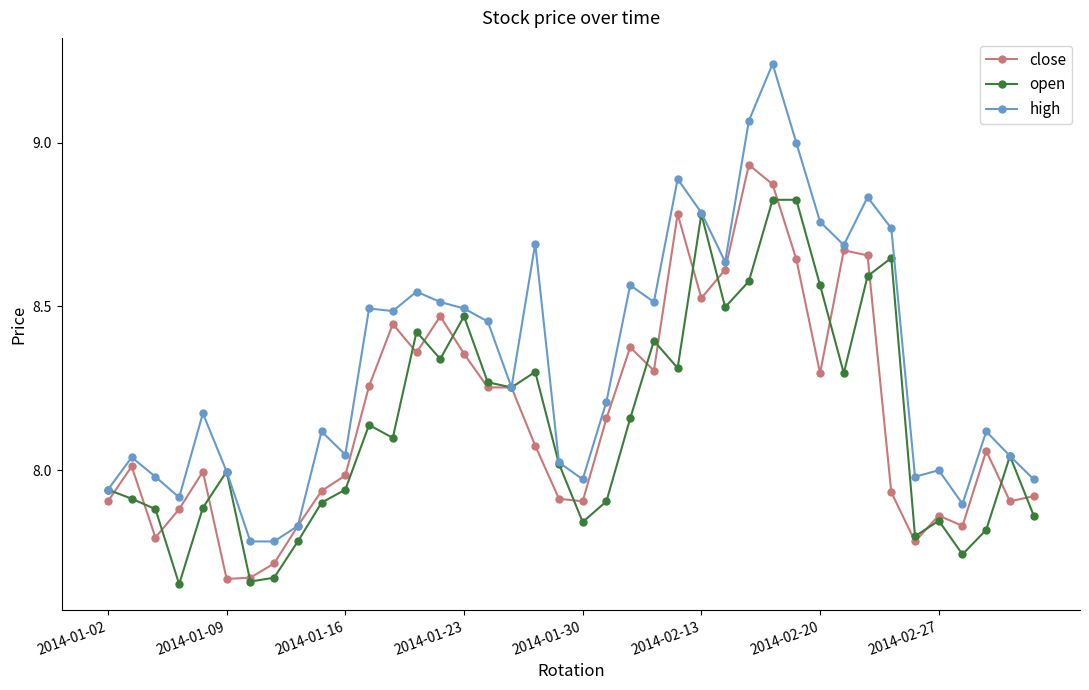

Rank the series by their maximum value, from highest to lowest.

high, close, open